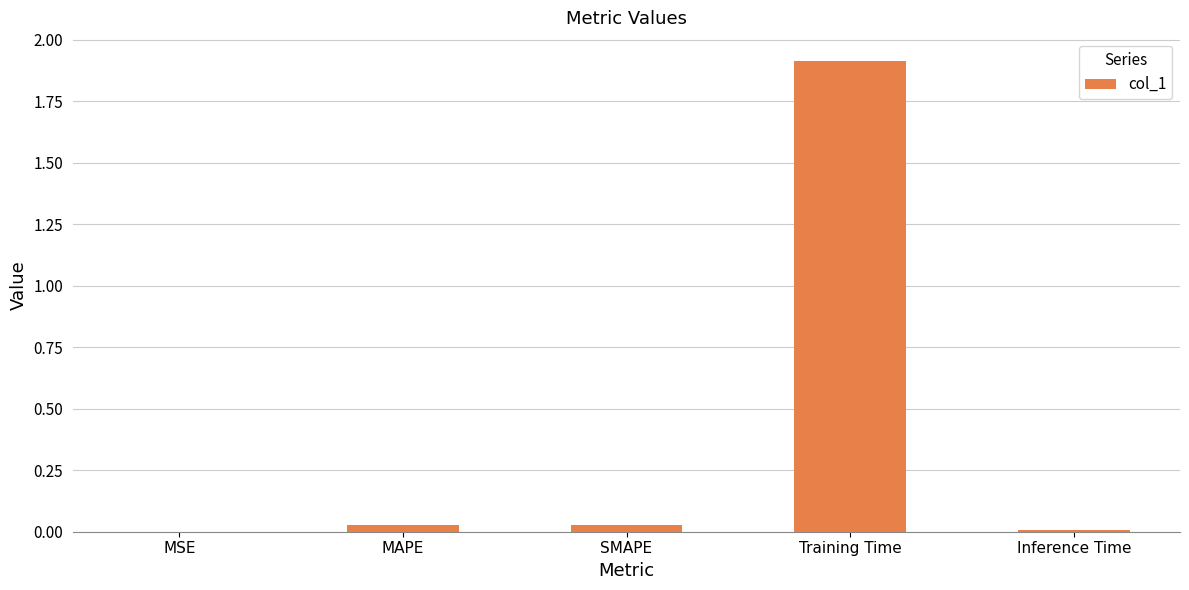

Between Training Time and SMAPE, which is larger?

Training Time